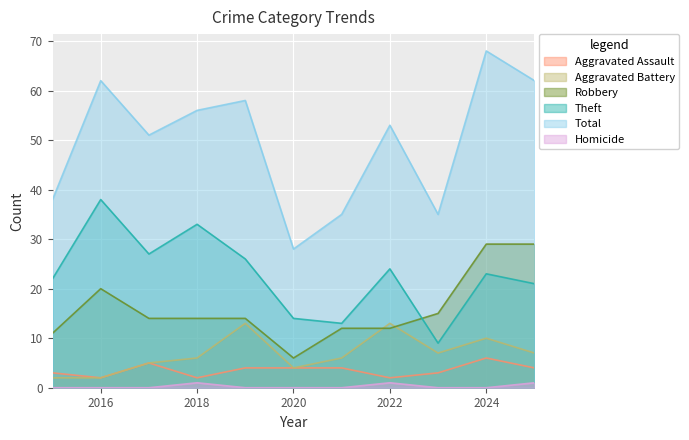

How many interior local valleys does the Aggravated Assault series have?

3